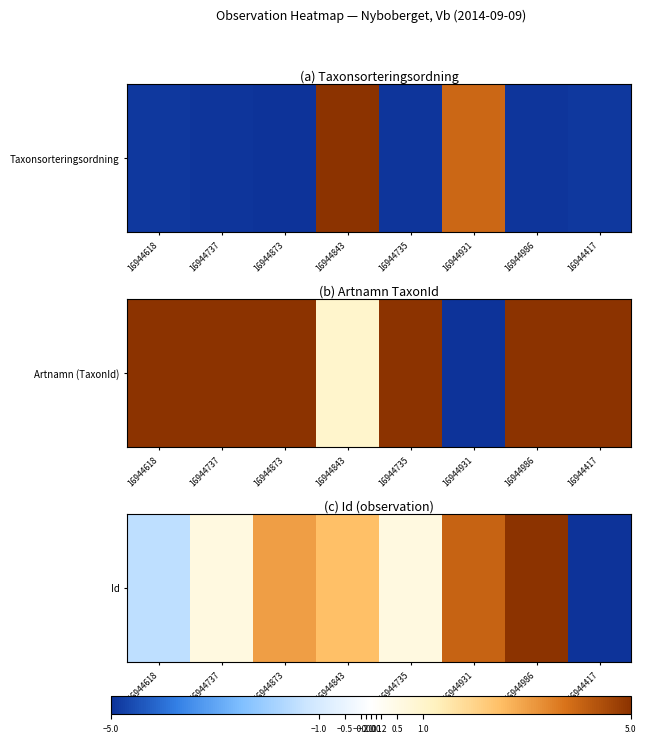

How many values are below zero?

2